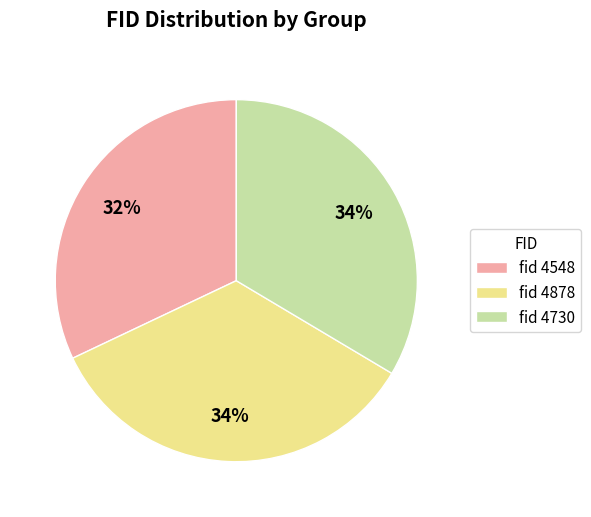

To the nearest percent, what percentage of the pie is fid 4730?

34%